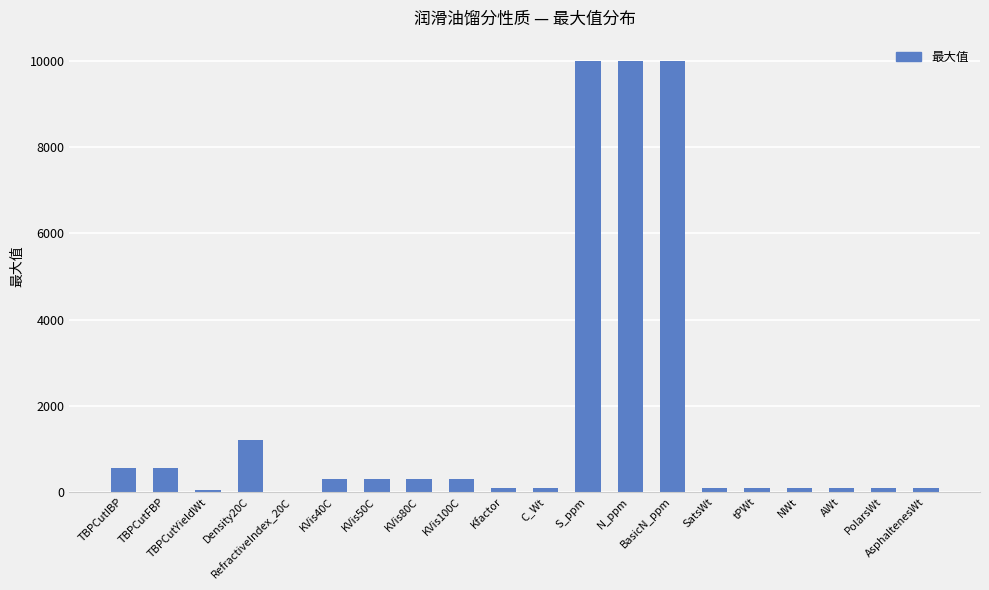

The chart shows a value of 985 at TBPCutIBP. True or false?

False